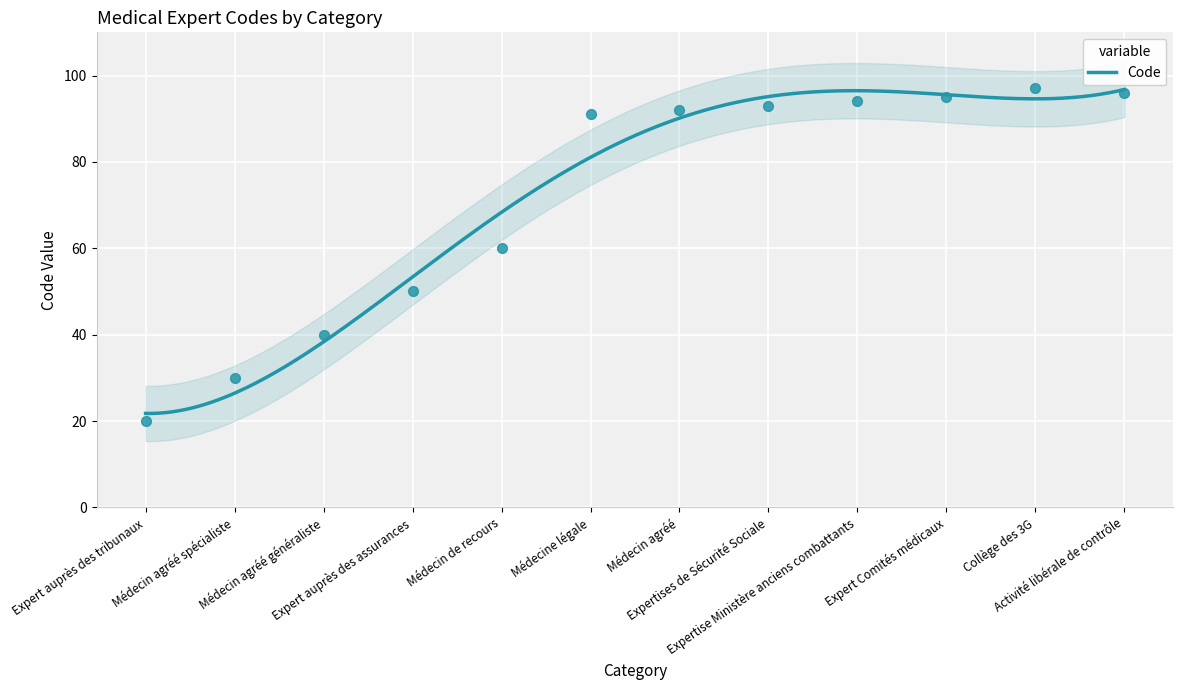

What is the change in value from Médecine légale to Expertises de Sécurité Sociale?

+2